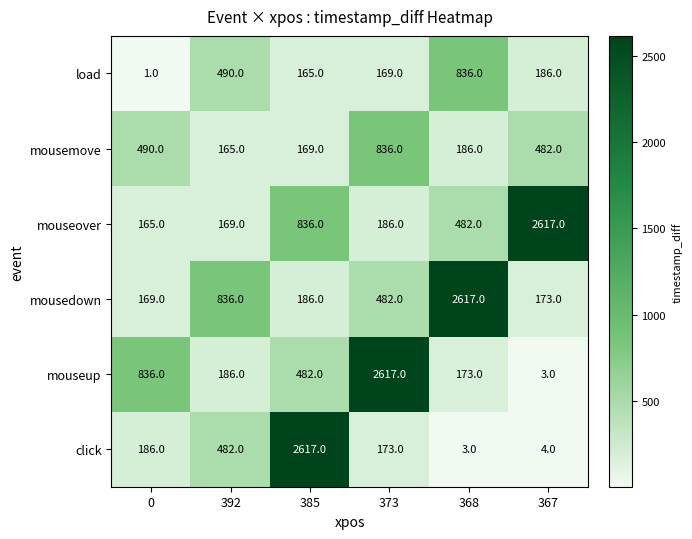

How many categories are shown in the chart?

6